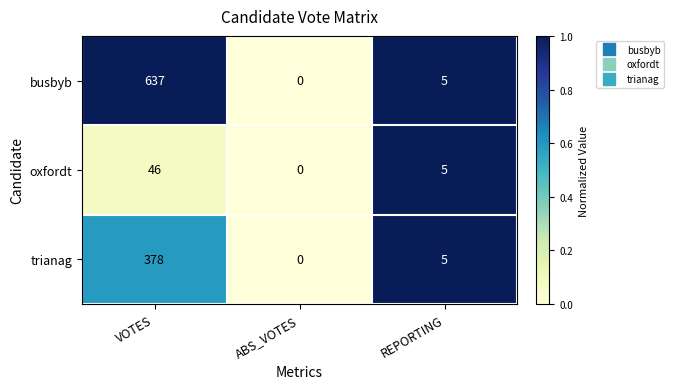

How many positive values does the oxfordt series have?

2